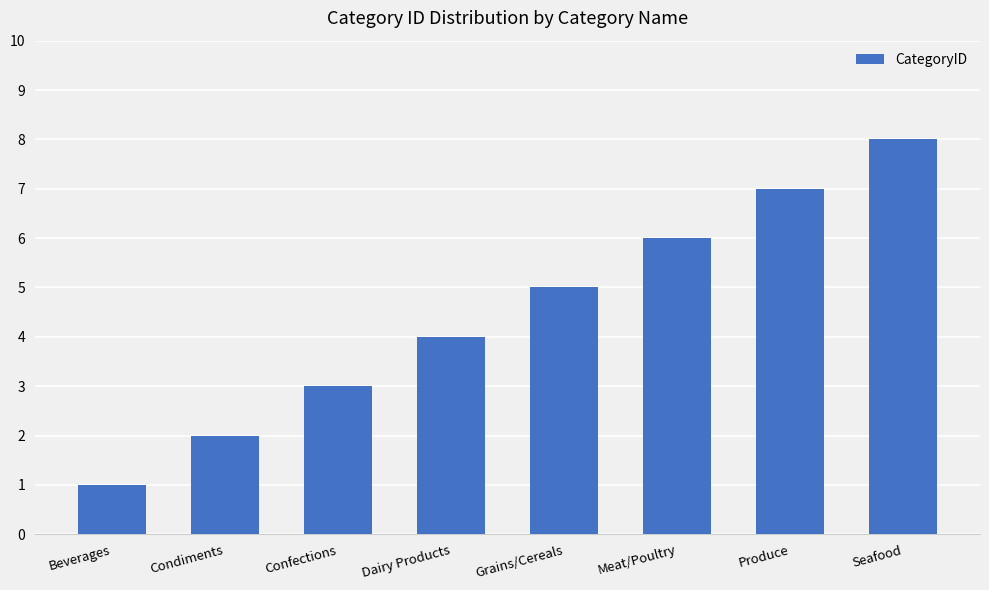

What is the value of the 2nd bar from the left?

2